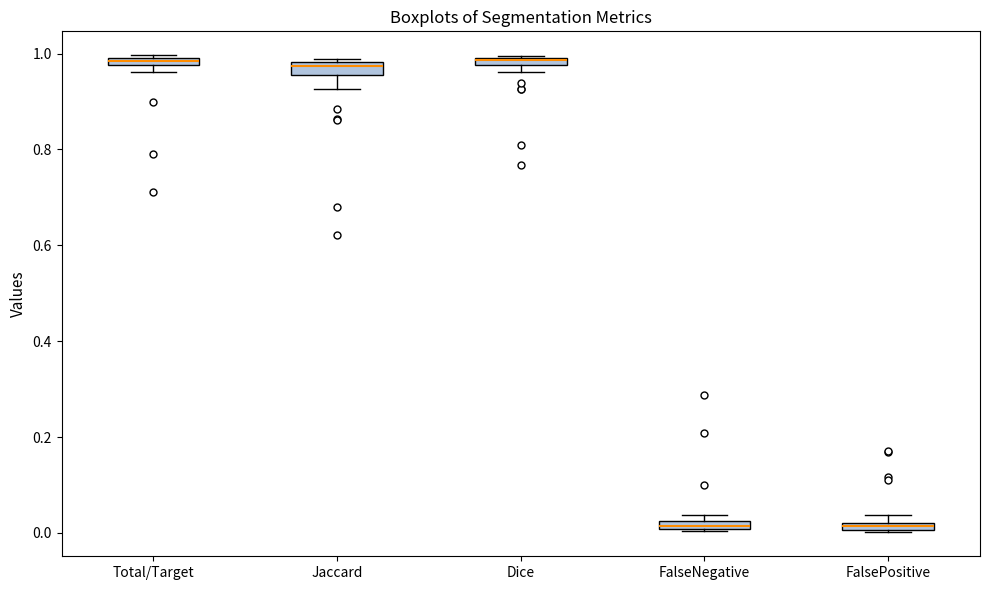

Where is the lower edge of the box for FalsePositive on the y-axis? The values are not printed on the chart, so give them approximately, as read against the axis.

0.00